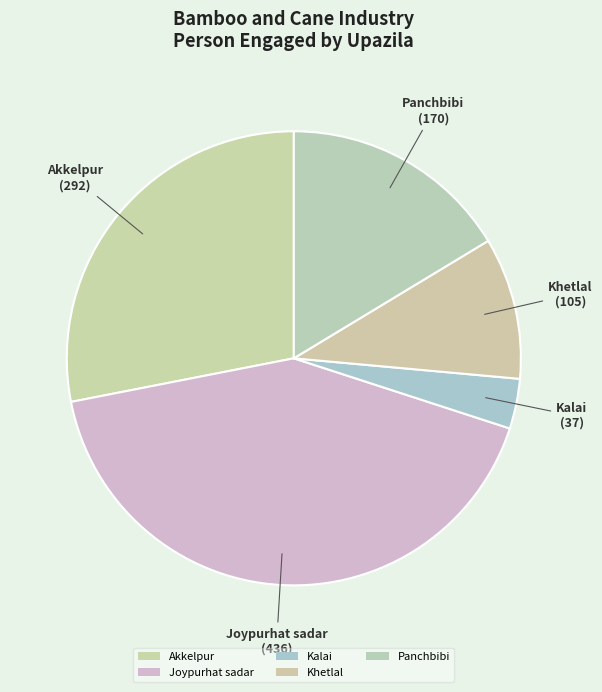

To the nearest percent, what portion does Kalai represent?

4%